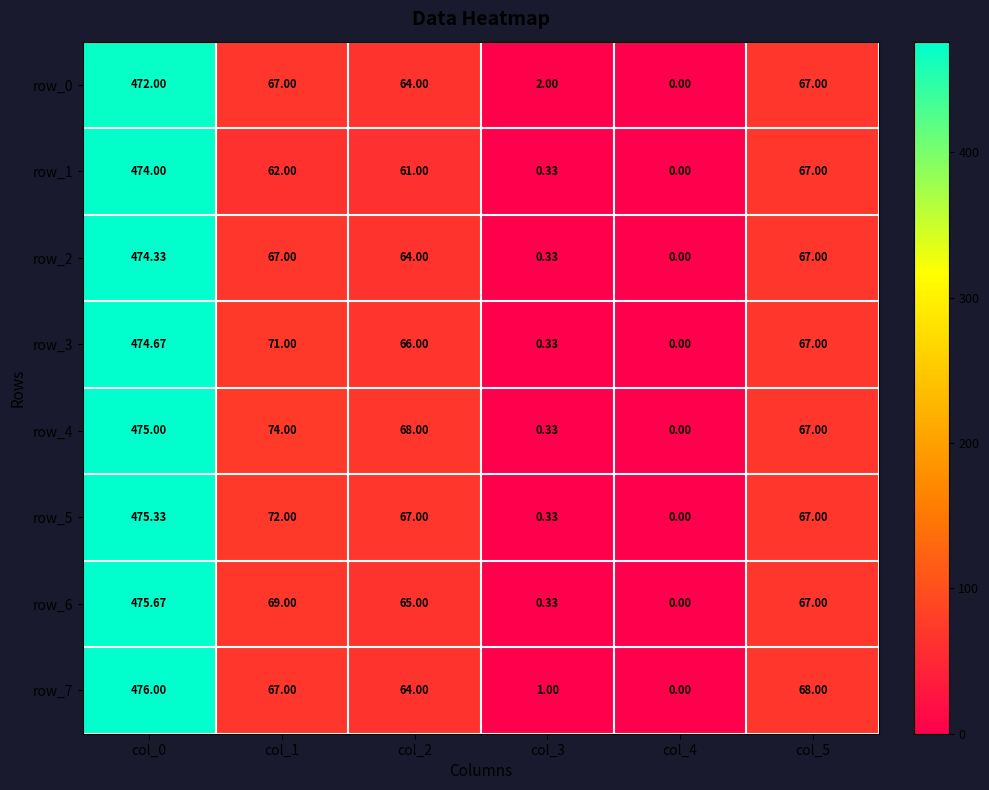

Which category has the lowest value across all series?

col_4